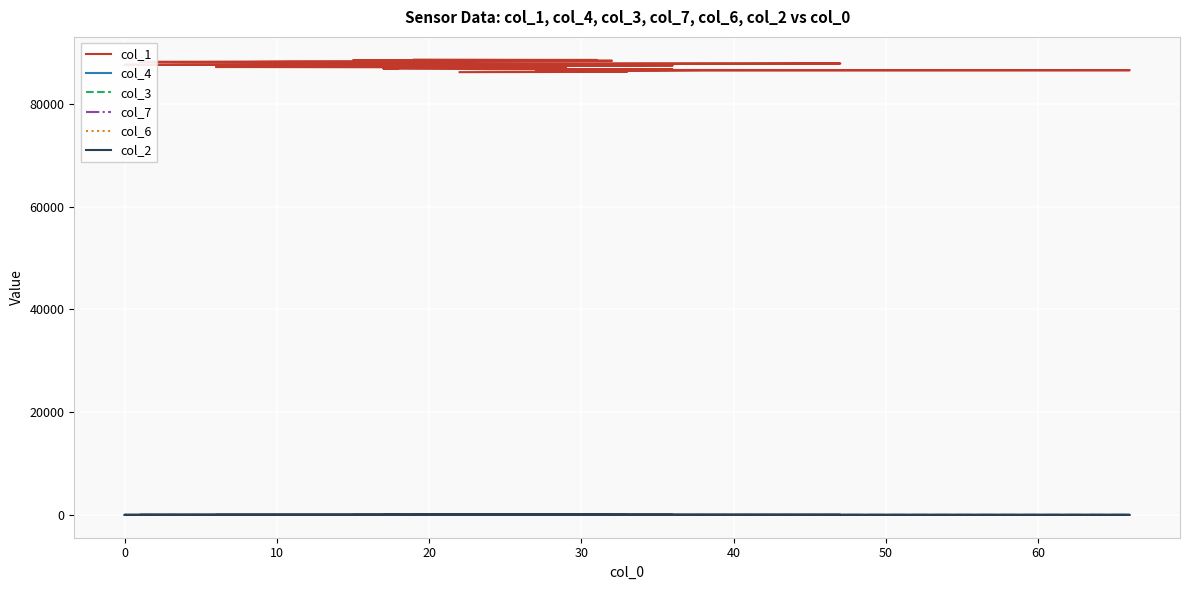

What are all the series names shown in the legend?

col_1, col_4, col_3, col_7, col_6, col_2